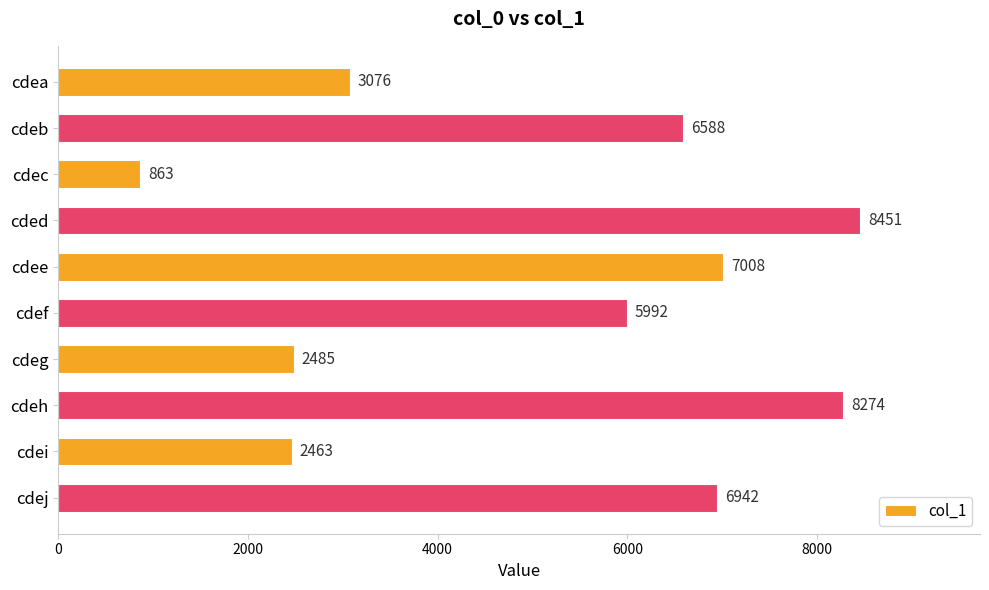

Count the number of categories in the chart.

10